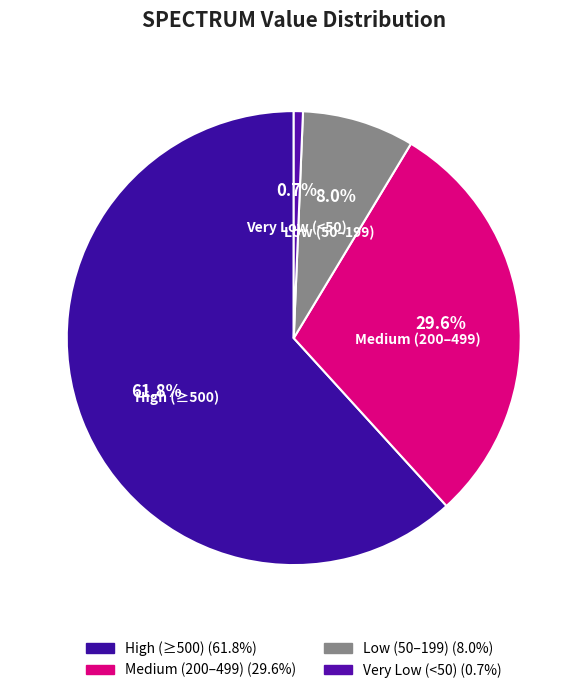

Count the number of slices in the pie.

4